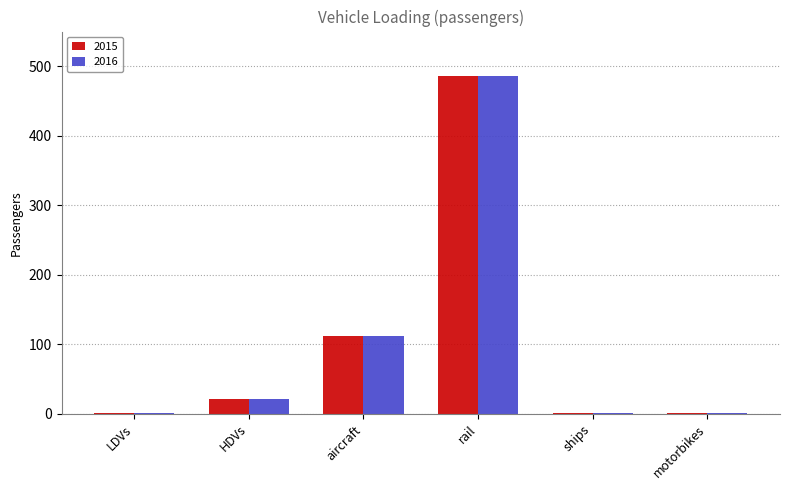

Count the number of data series in this chart.

2